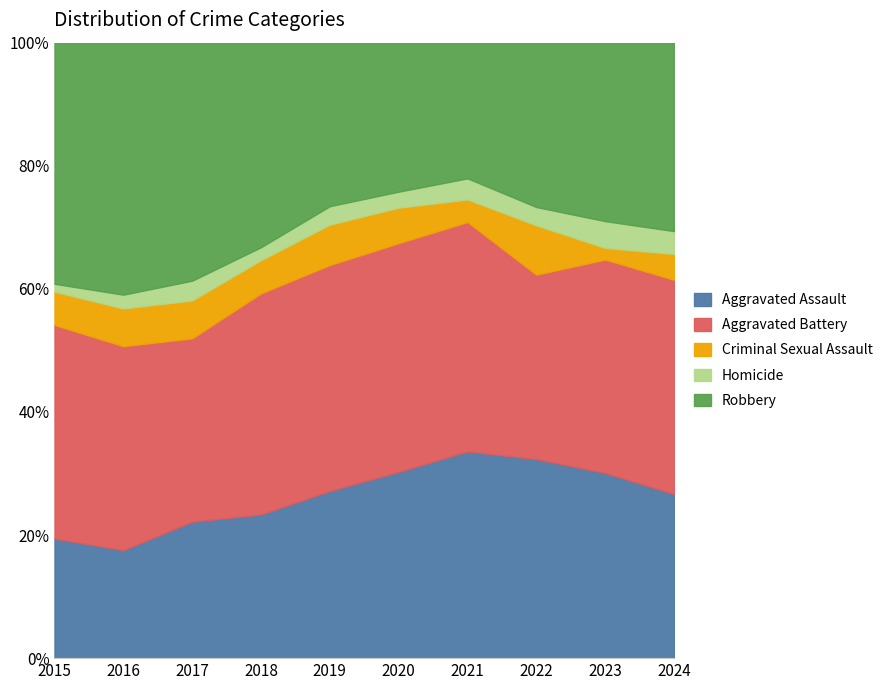

What is the minimum value for Aggravated Assault?

17.5